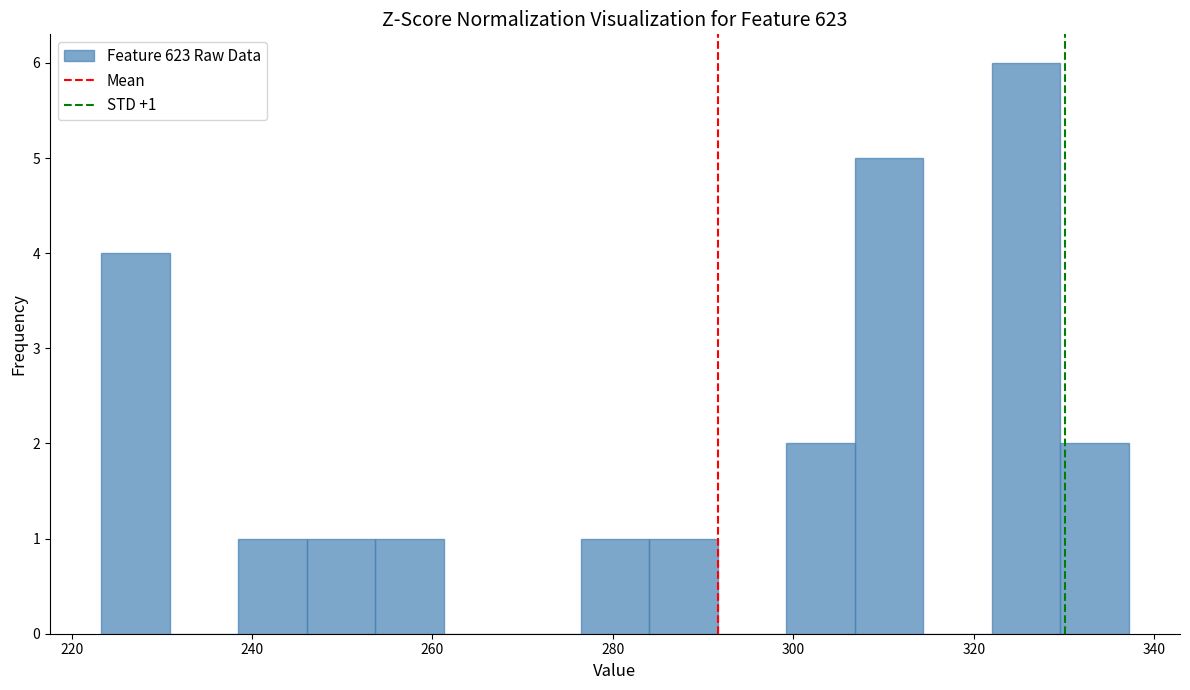

Around what value on the x-axis is the tallest bar? Give the approximate position of its centre, as read against the axis.

326